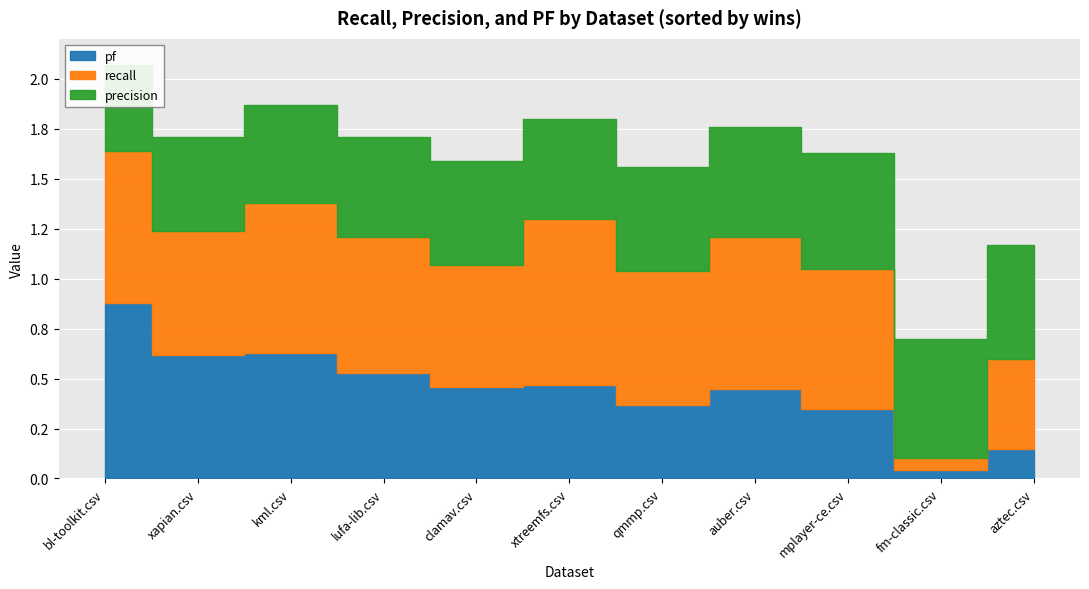

True or false: recall and precision intersect in this chart.

True